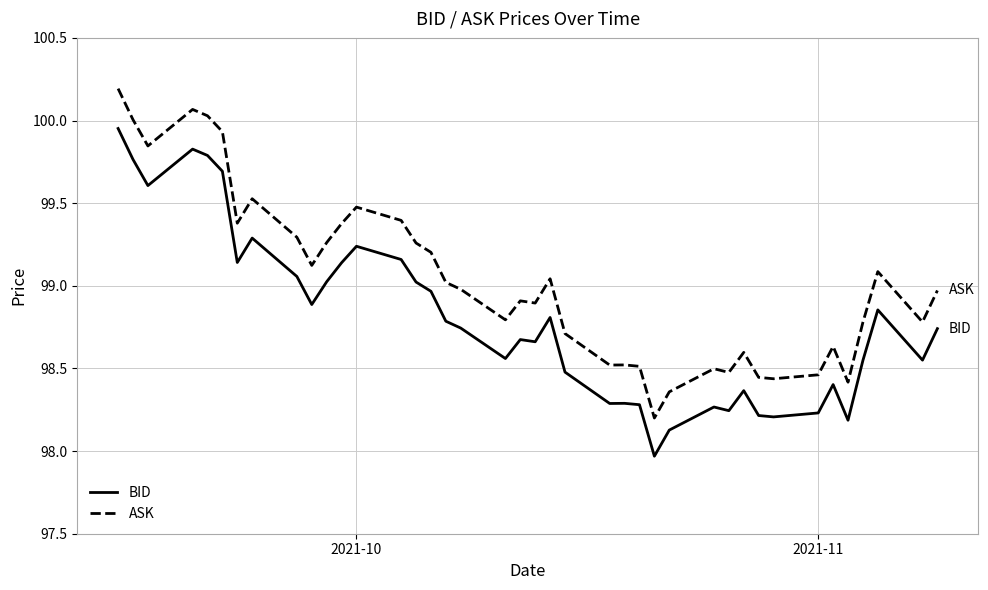

Which series has the largest total across all categories?

ASK